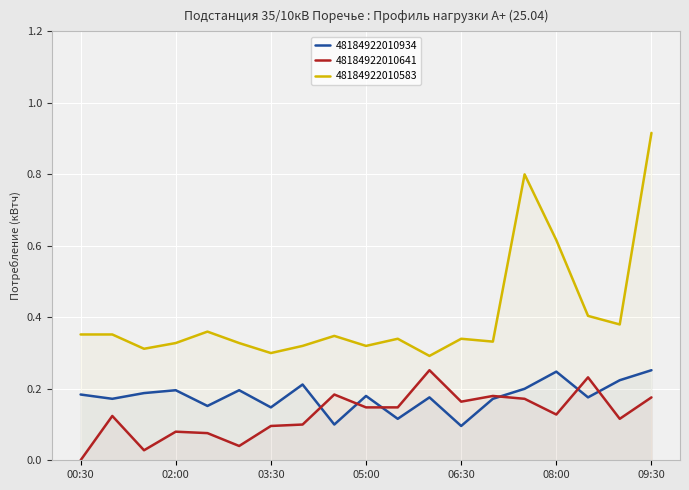

True or false: 48184922010583 and 48184922010934 cross at least once.

False